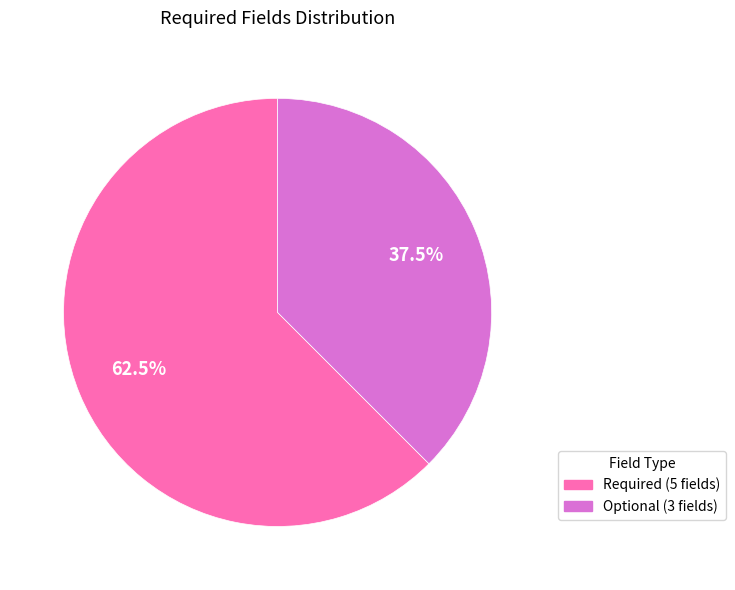

How many segments does this pie chart have?

2